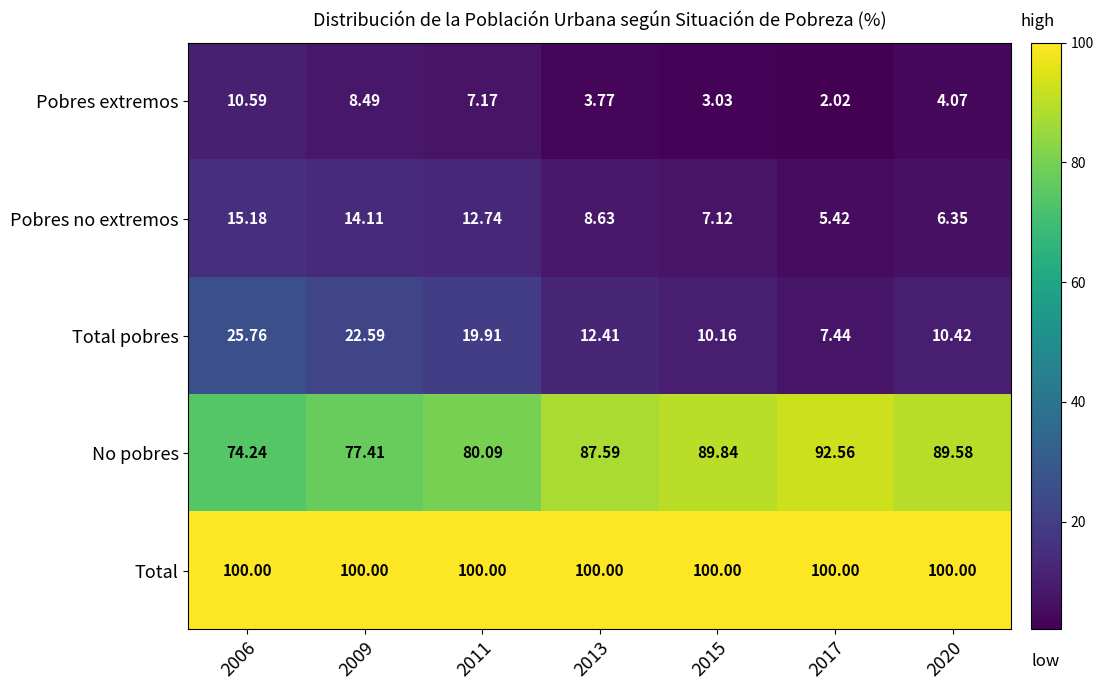

How many categories are shown in the chart?

7